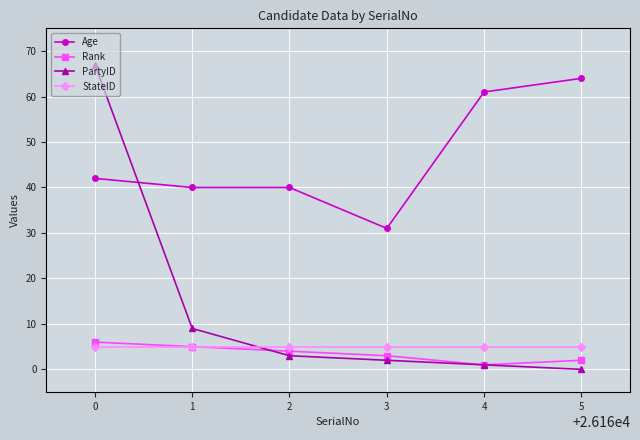

Which series has the widest spread of values?

PartyID